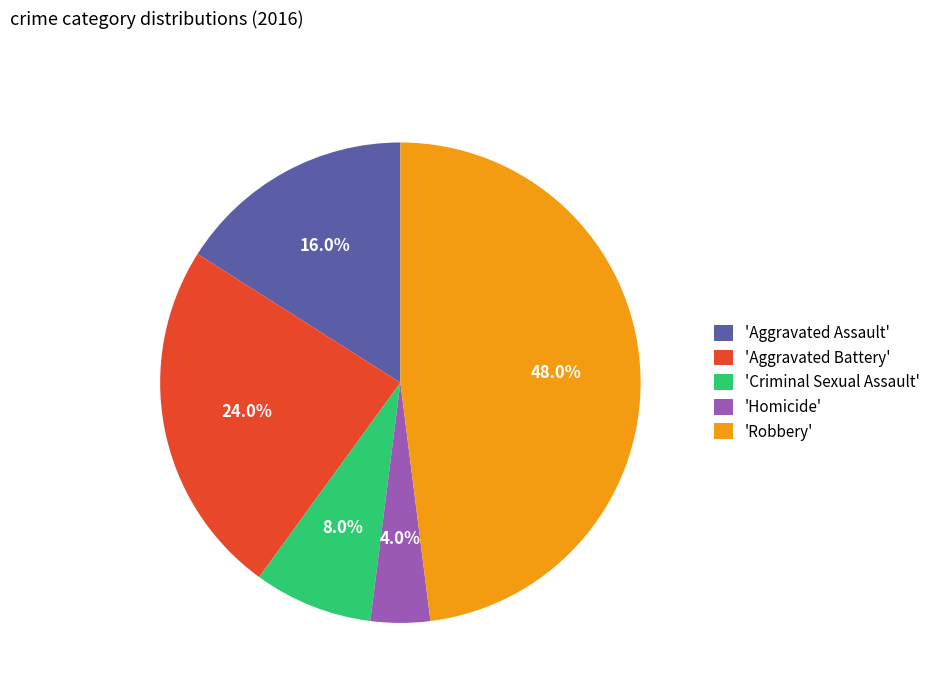

Rank the categories by value from lowest to highest.

'Homicide', 'Criminal Sexual Assault', 'Aggravated Assault', 'Aggravated Battery', 'Robbery'